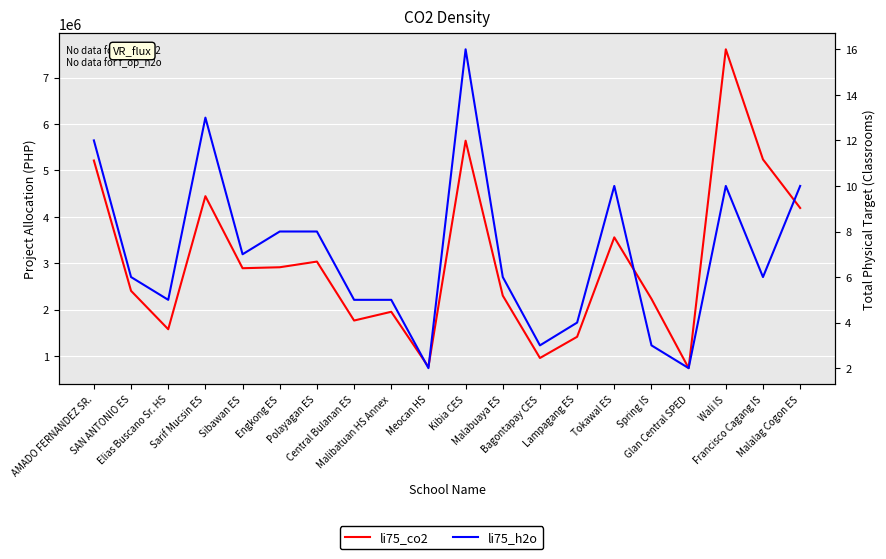

Which has a higher value, Lampagang ES or Malalag Cogon ES?

Malalag Cogon ES